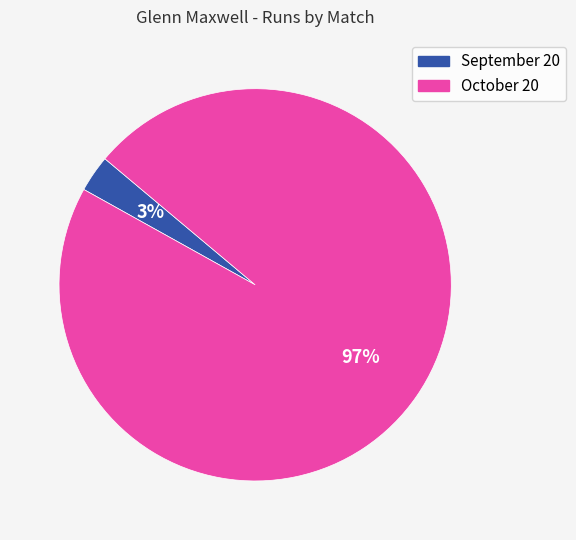

To the nearest percent, what is the combined percentage of September 20 and October 20?

100%